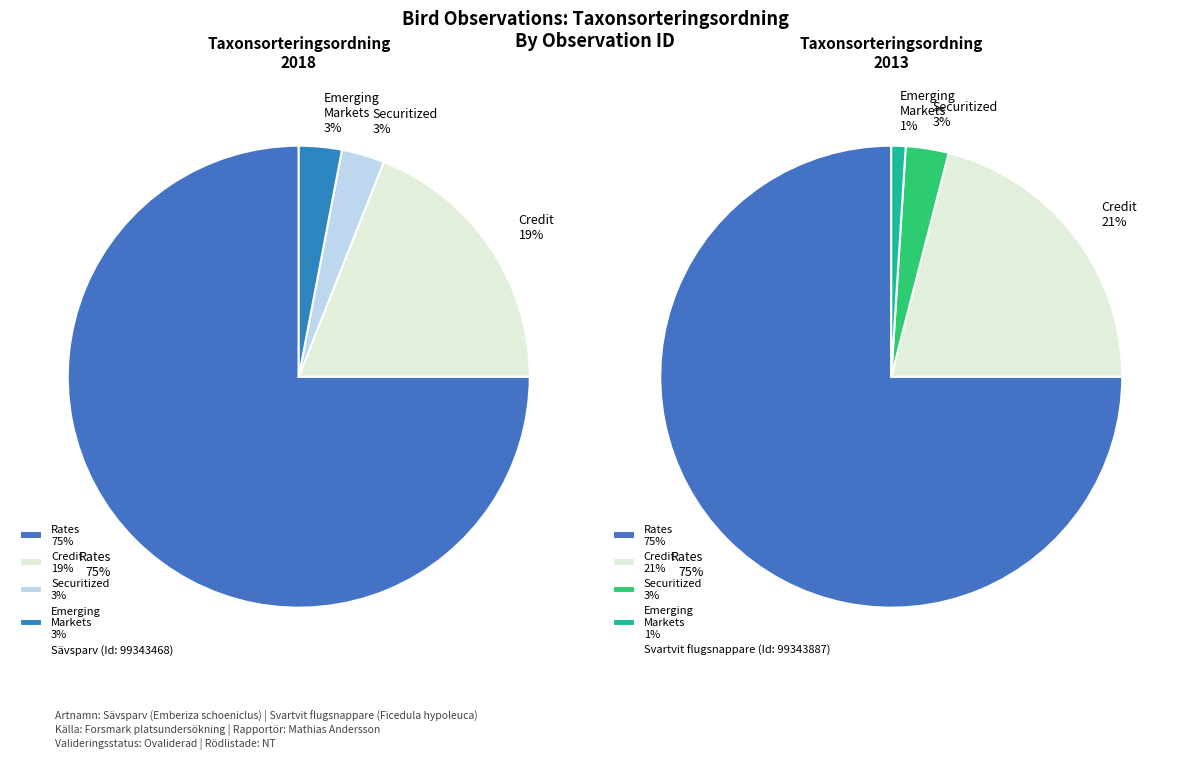

What is the ratio of the value at 99343468 to the value at 99343887?

1.0